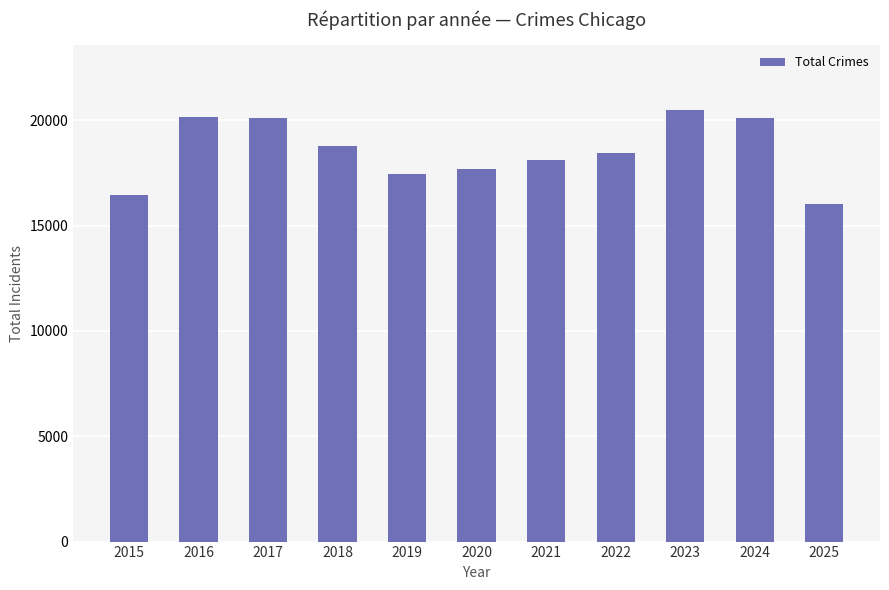

What is the average value?

18539